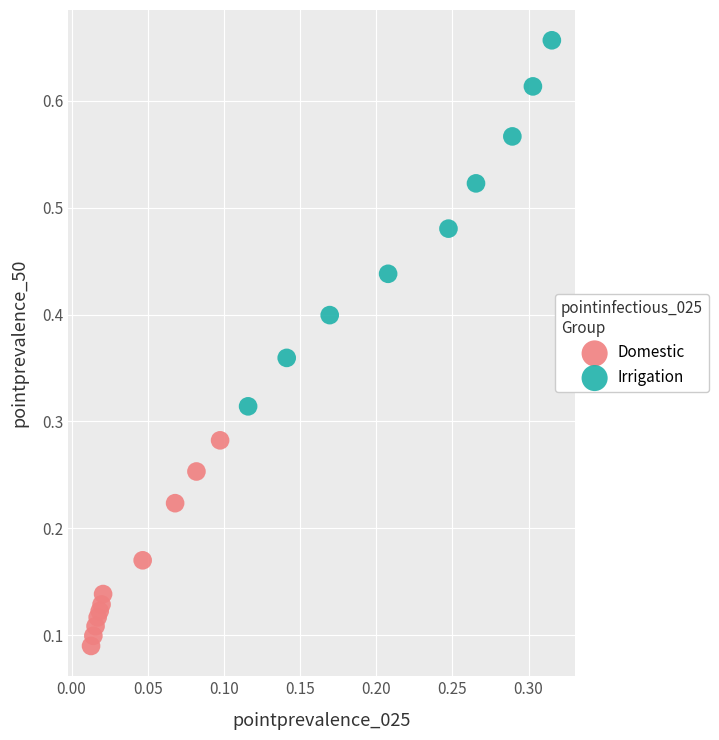

Which series has the largest Y range (max minus min)?

Irrigation